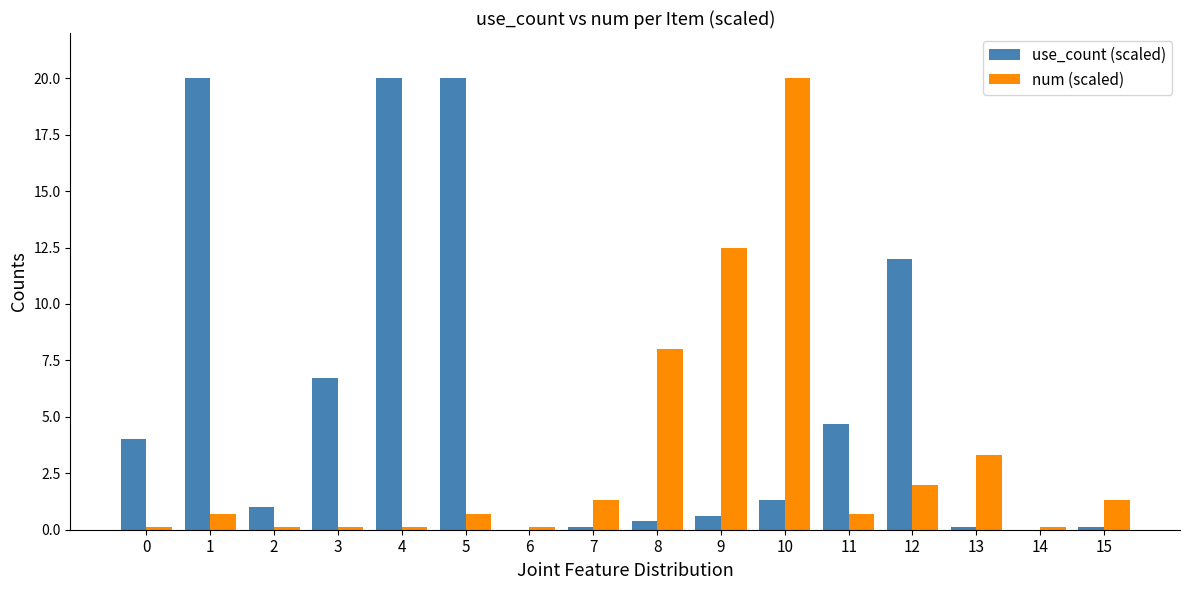

What is the spread (max minus min) of values at 6?

0.1